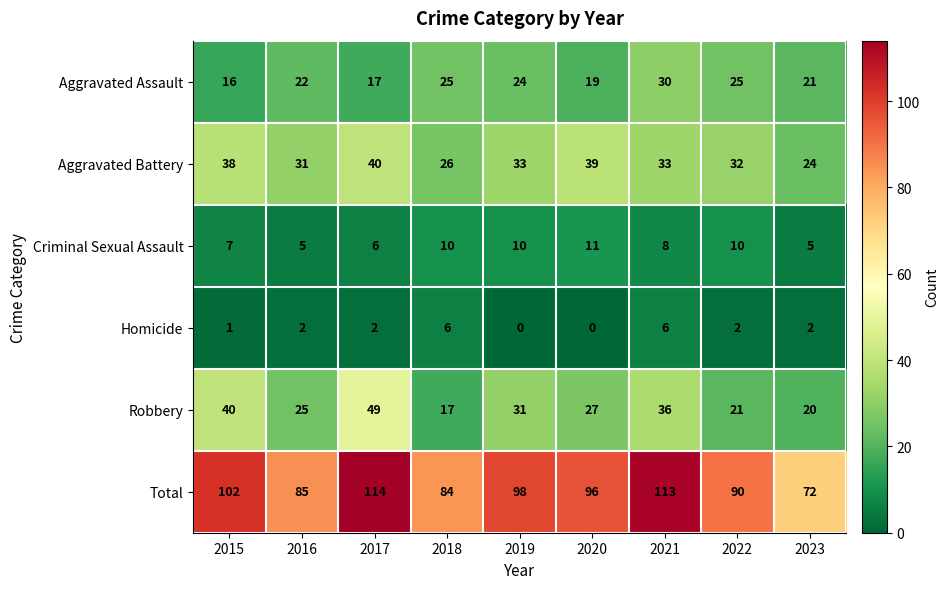

Which category has the highest value across all series?

2017